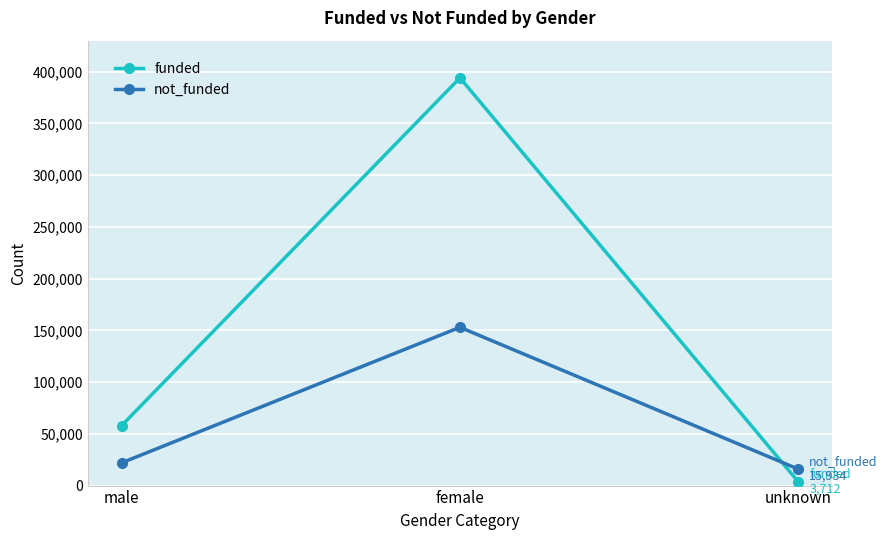

What is the lowest value of the funded series?

3712